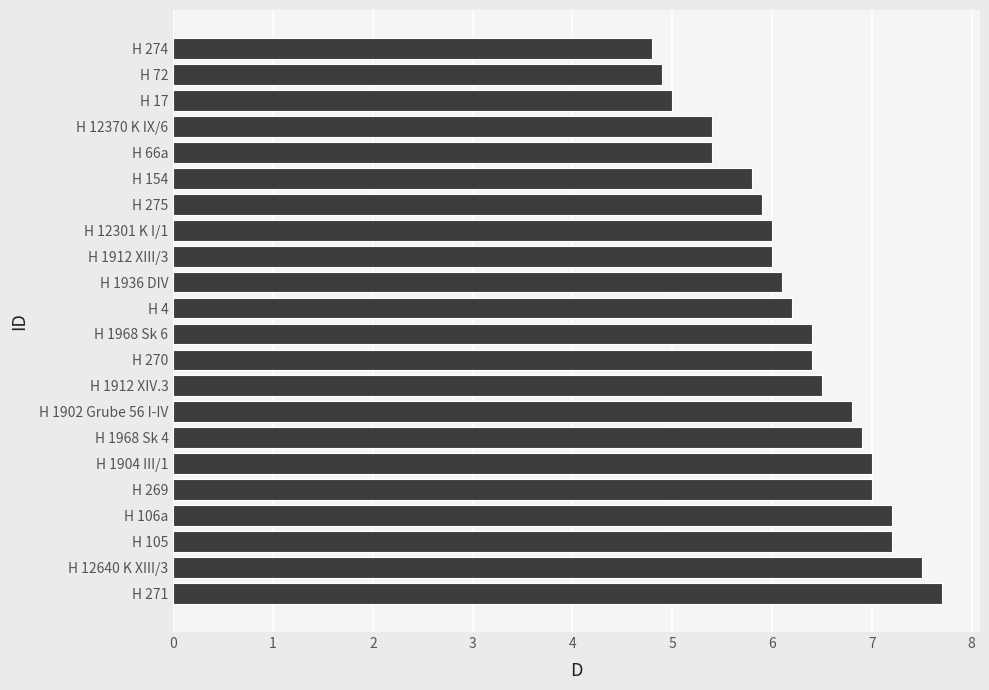

Reading bottom to top, what are all the values shown in this chart?

7.7	7.5	7.2	7.2	7.0	7.0	6.9	6.8	6.5	6.4	6.4	6.2	6.1	6.0	6.0	5.9	5.8	5.4	5.4	5.0	4.9	4.8